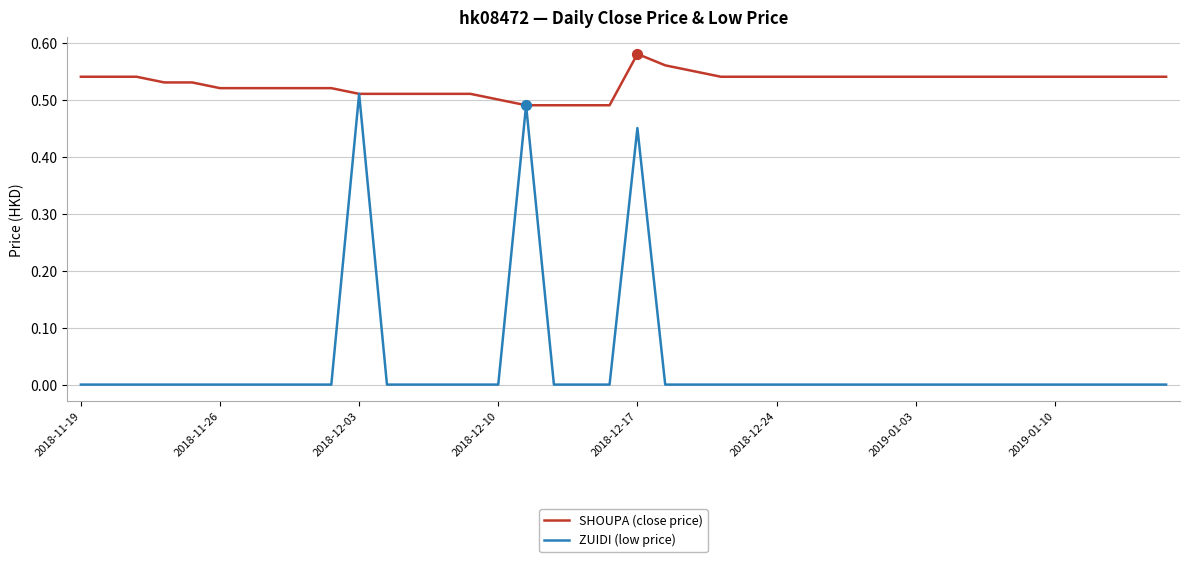

Which series has the largest total across all categories?

SHOUPA (close price)